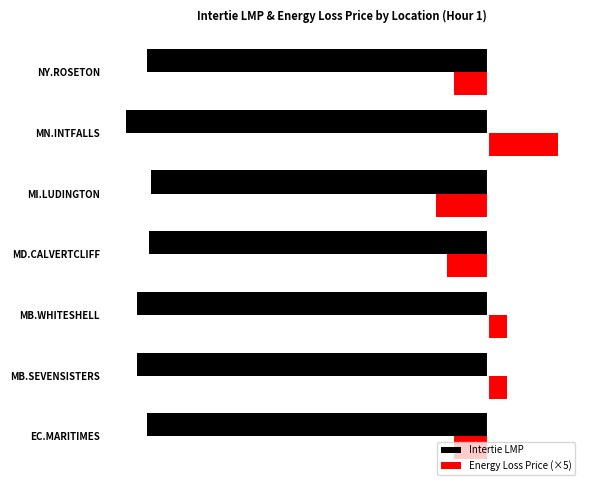

Reading left to right, extract all data points from this chart.

Intertie LMP: -34.1	-35.2	-35.2	-34.0	-33.8	-36.2	-34.1
Energy Loss Price (×5): -3.4	2.0	2.0	-4.1	-5.2	7.0	-3.4